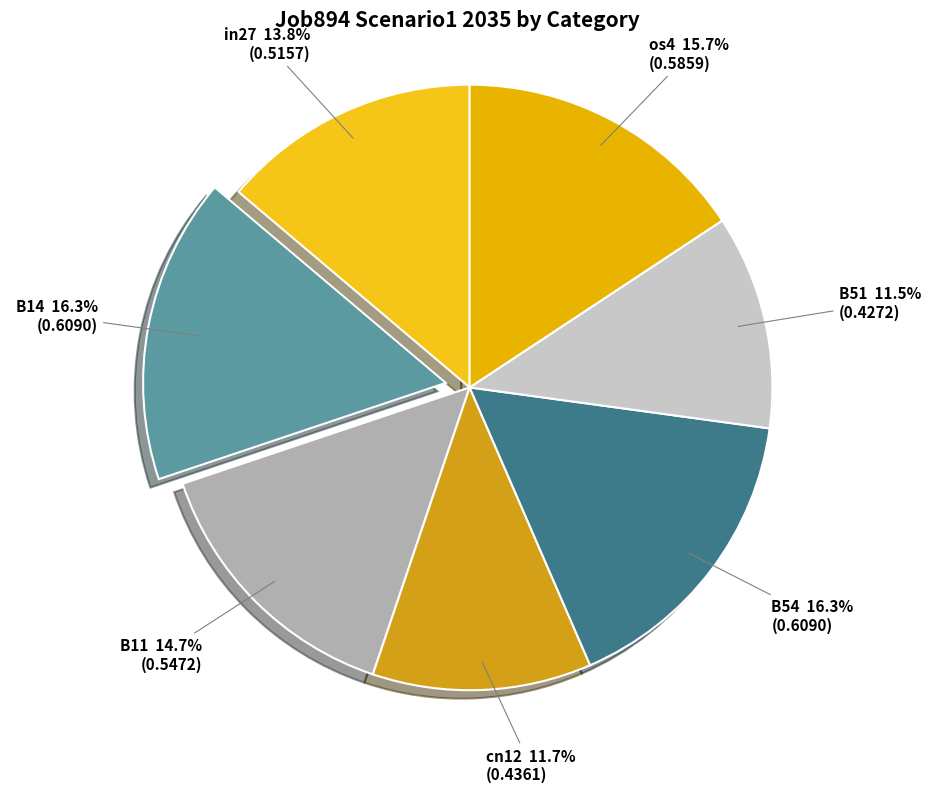

Count the number of slices in the pie.

7